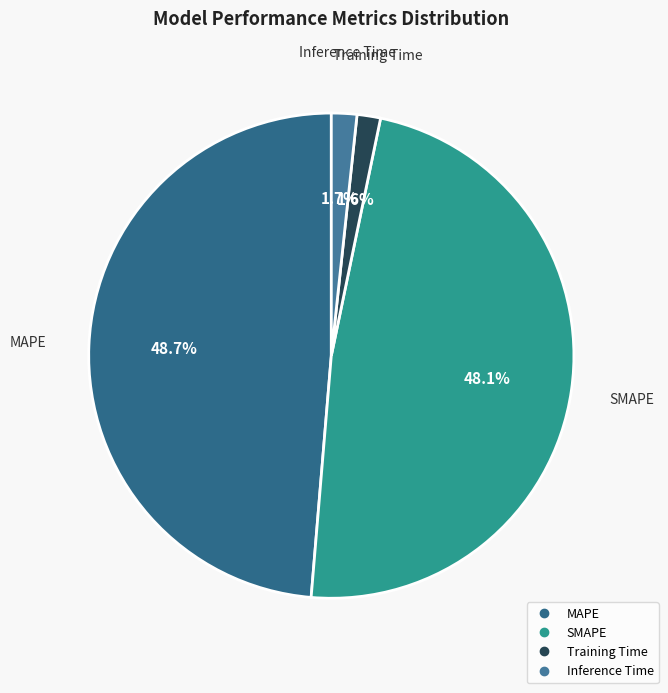

How many segments does this pie chart have?

4